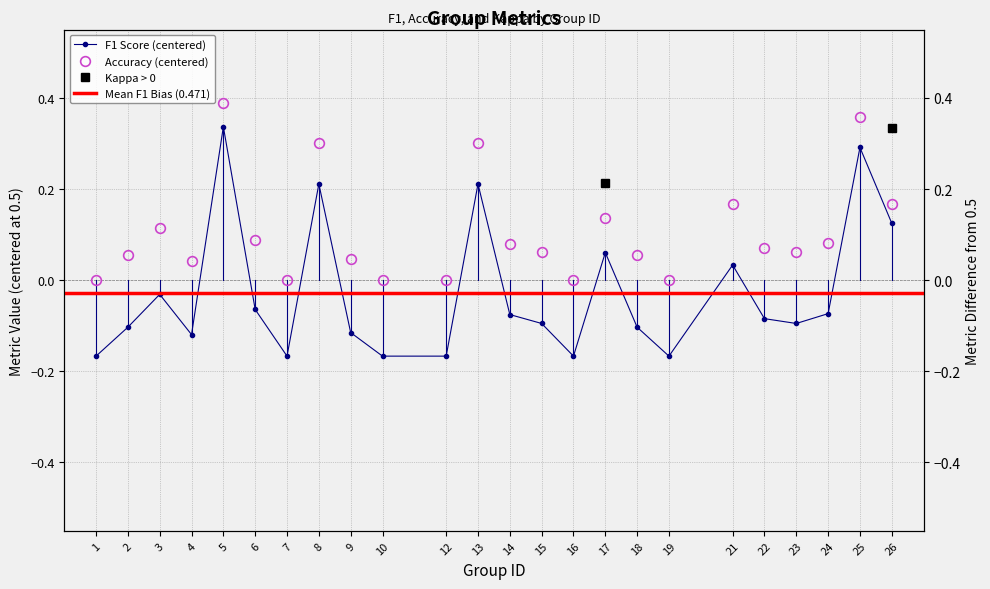

How many data points in f1 are less than 0?

17